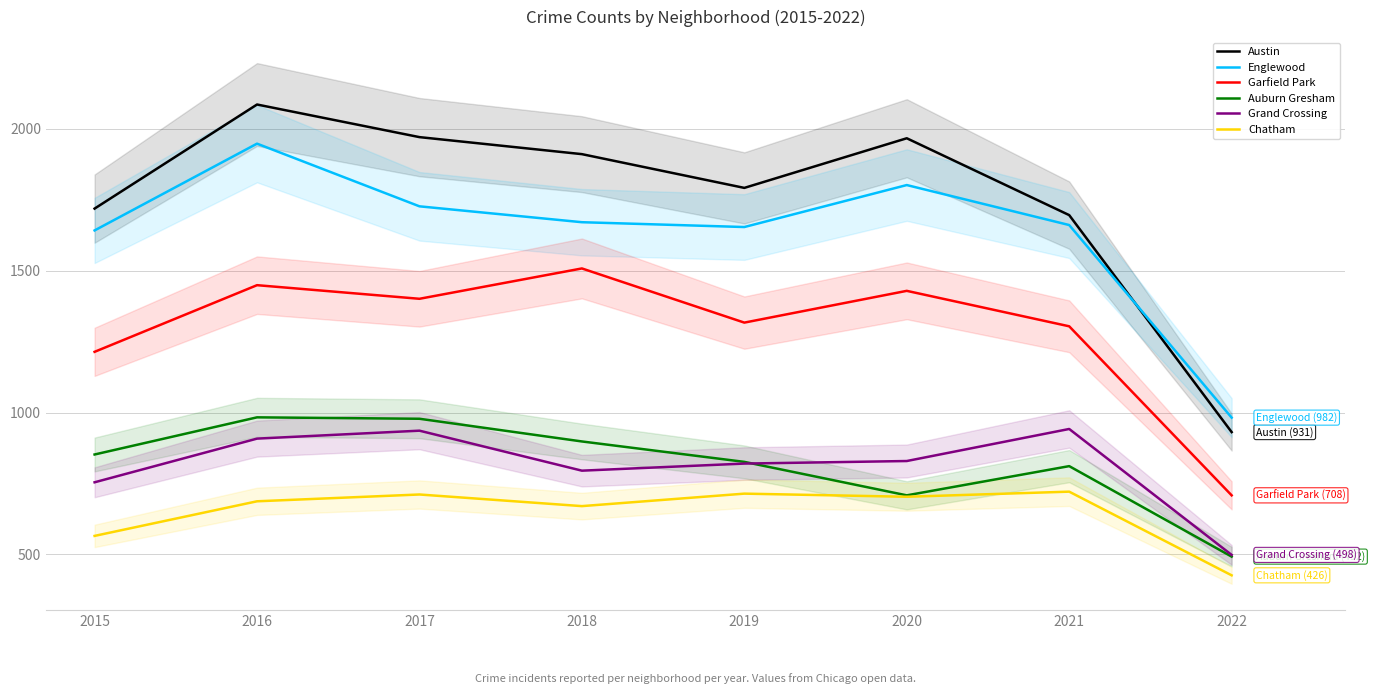

Rank the series at 2016 from lowest to highest value.

Chatham, Grand Crossing, Auburn Gresham, Garfield Park, Englewood, Austin